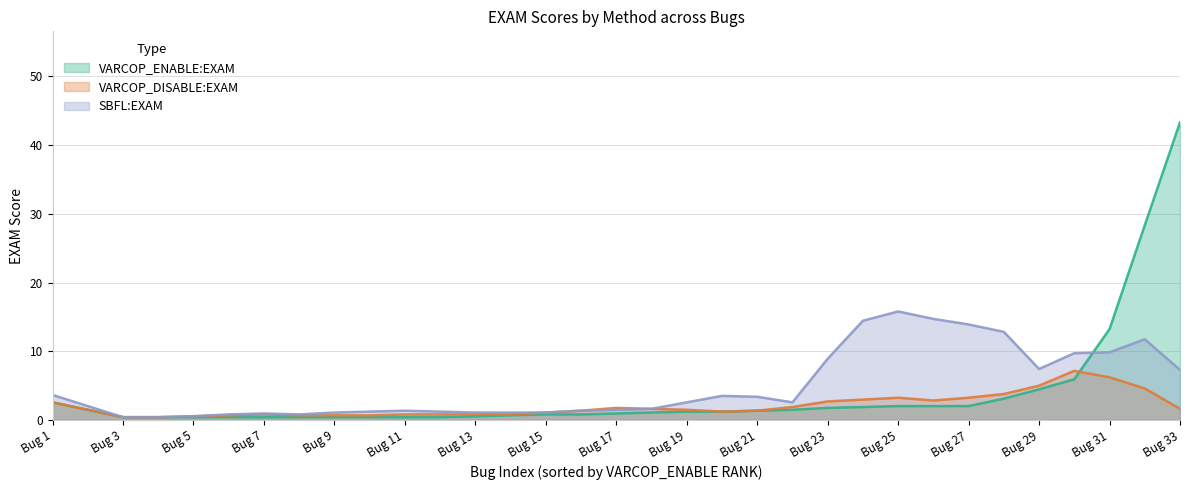

Rank the series by their maximum value, from lowest to highest.

VARCOP_DISABLE:EXAM, SBFL:EXAM, VARCOP_ENABLE:EXAM